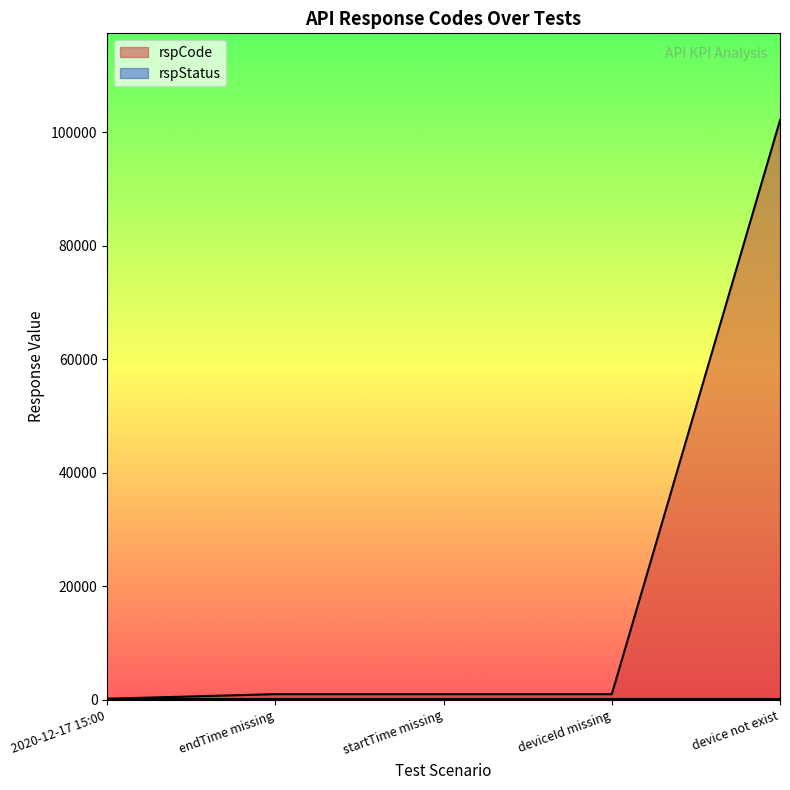

Is it true that the value at device not exist is 70716?

False